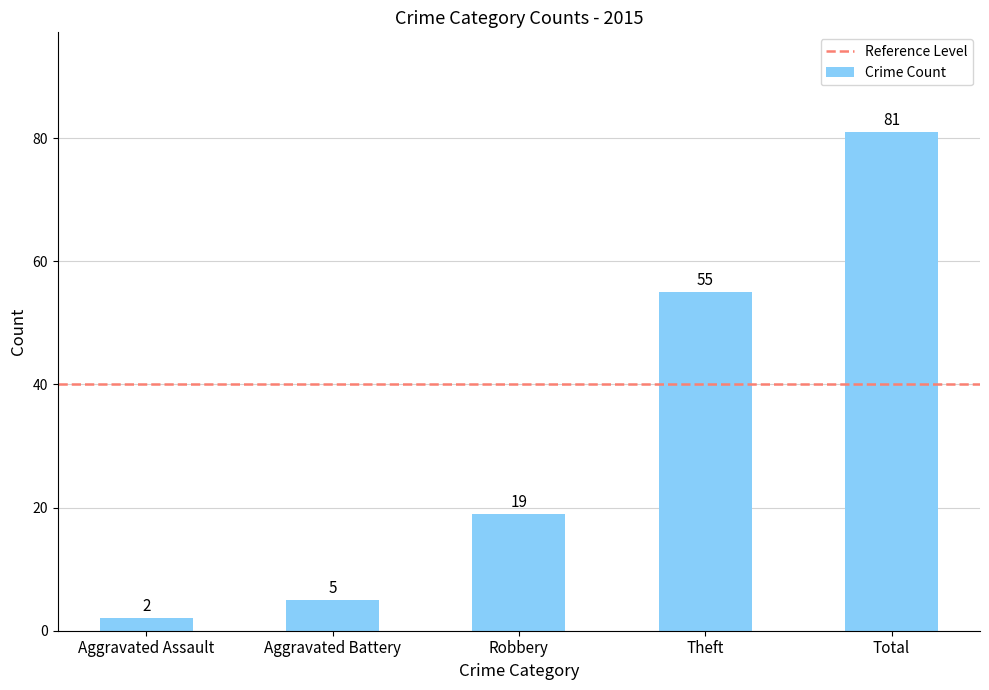

Which has a higher value, Robbery or Aggravated Assault?

Robbery